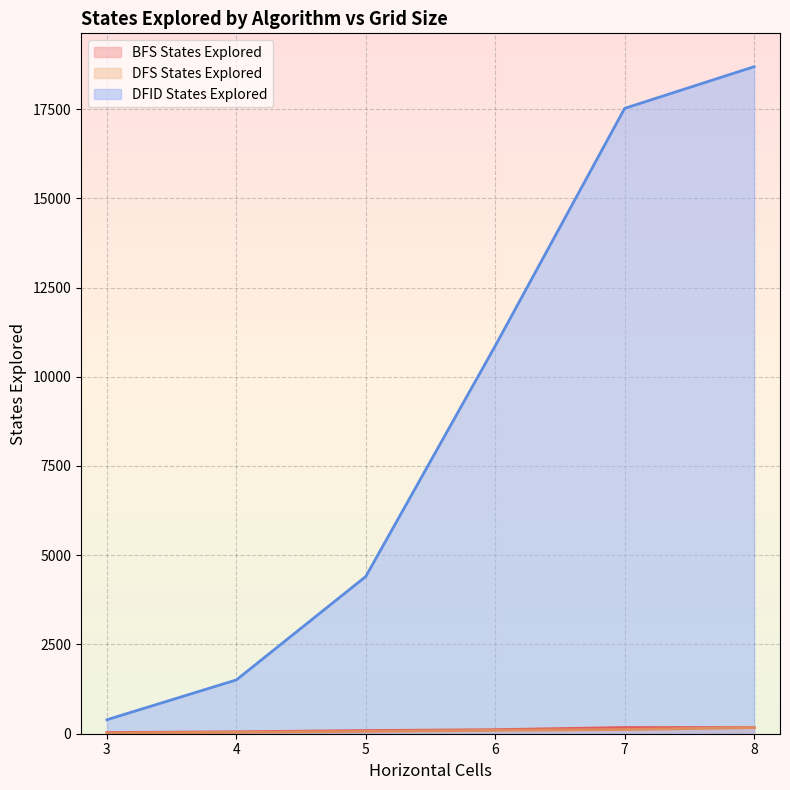

True or false: DFID States Explored and BFS States Explored cross at least once.

False